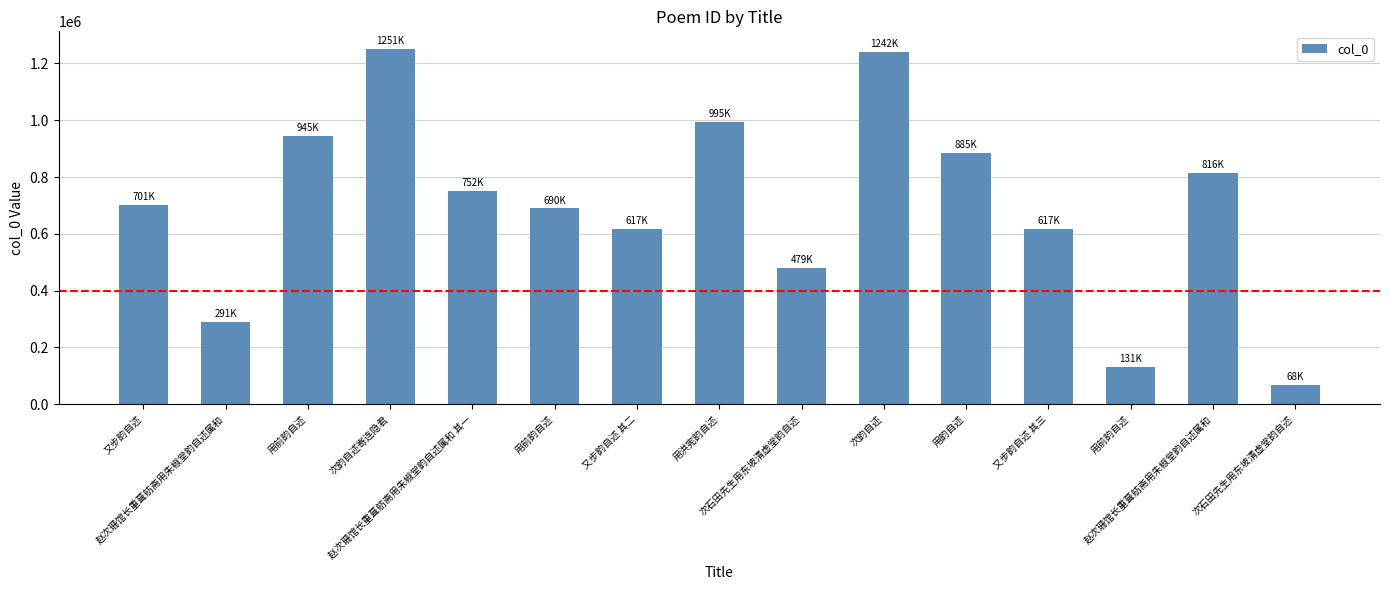

How many distinct data groups are displayed?

1